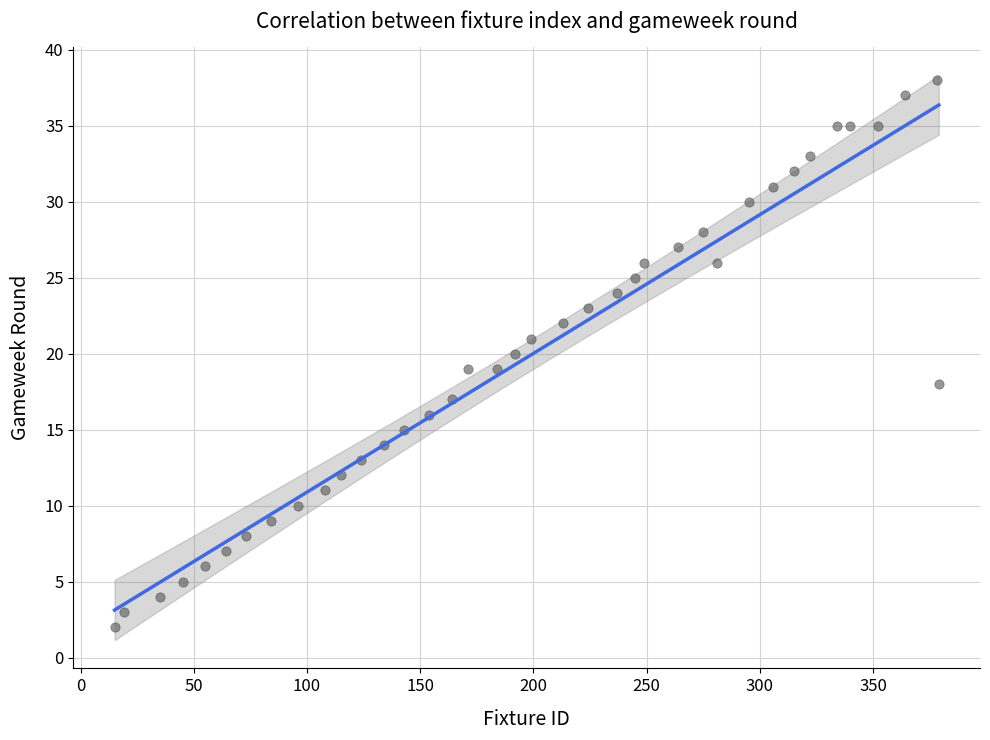

What is the range of Y values (max minus min)?

36